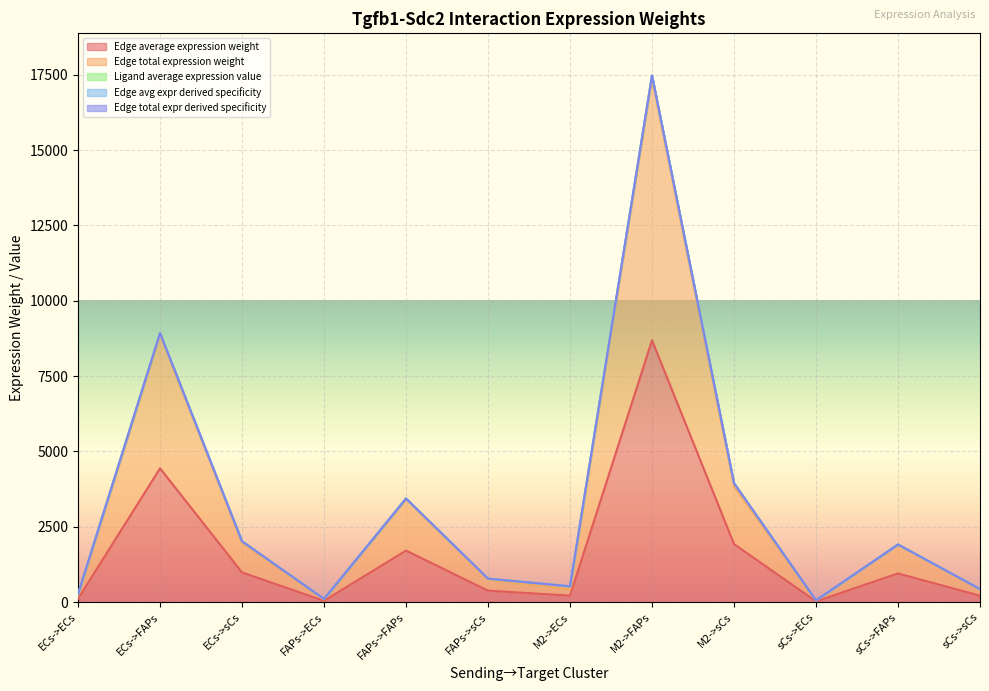

What is the sum of all Edge average expression weight values?

19671.3